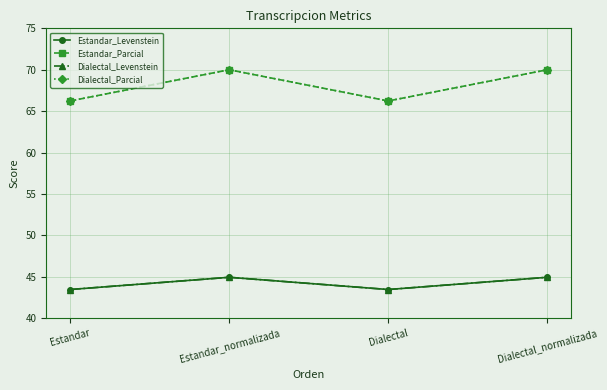

Reading left to right, extract all data points from this chart.

Estandar_Levenstein: 43.5	45.0	43.5	45.0
Estandar_Parcial: 66.2	70.0	66.2	70.0
Dialectal_Levenstein: 43.5	45.0	43.5	45.0
Dialectal_Parcial: 66.2	70.0	66.2	70.0